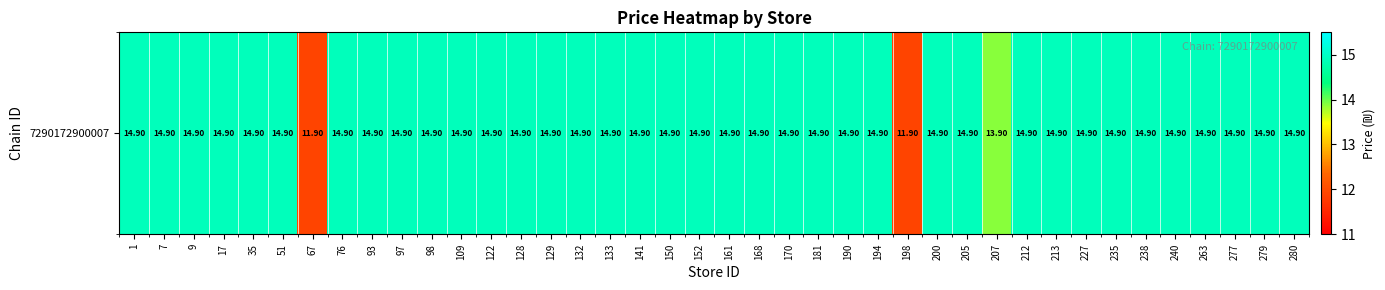

Where does the data first go above 14?

1